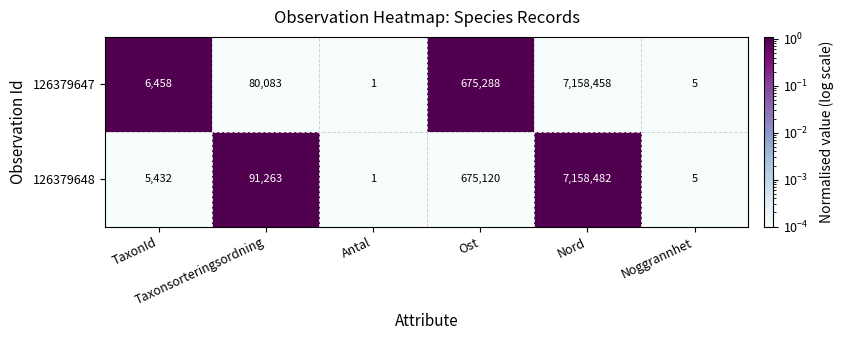

Which series has the widest spread of values?

126379648